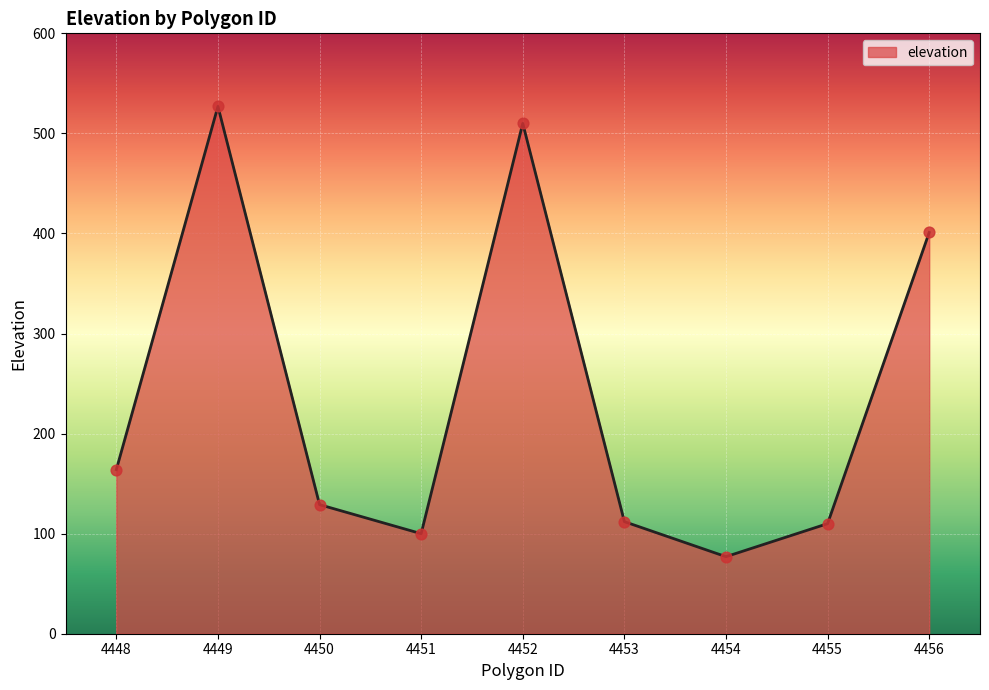

Which has a higher value, 4450 or 4455?

4450